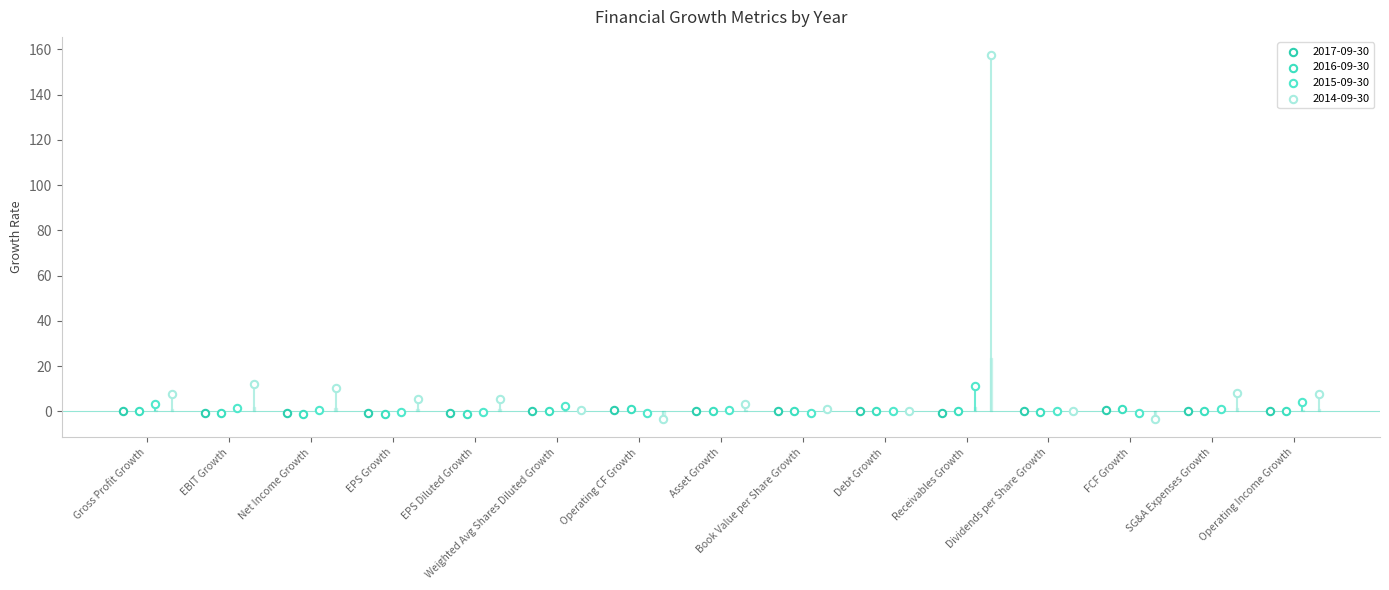

What are all the series names shown in the legend?

2017-09-30, 2016-09-30, 2015-09-30, 2014-09-30